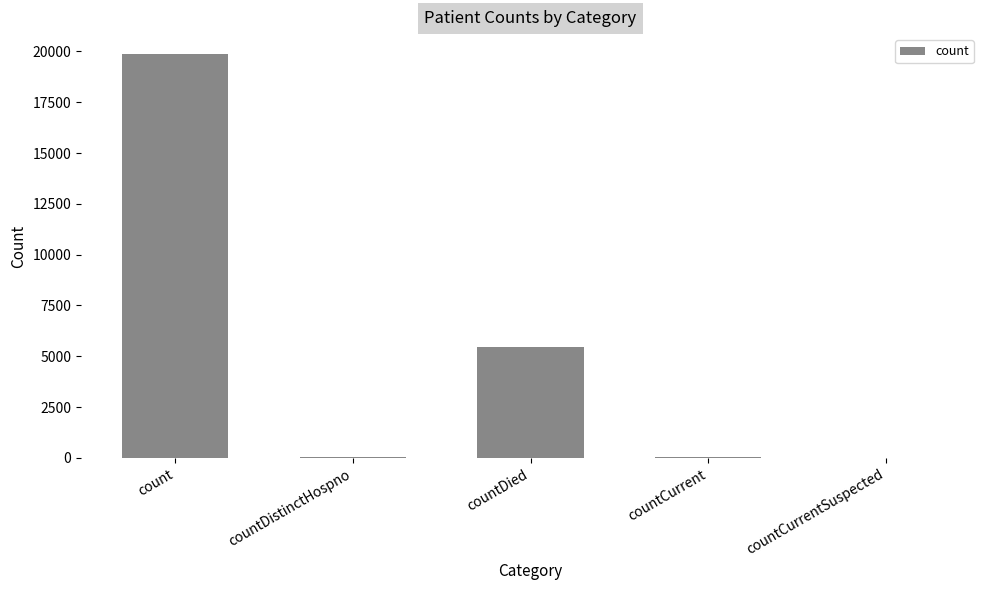

Where is the data nearest to the value 9928?

countDied